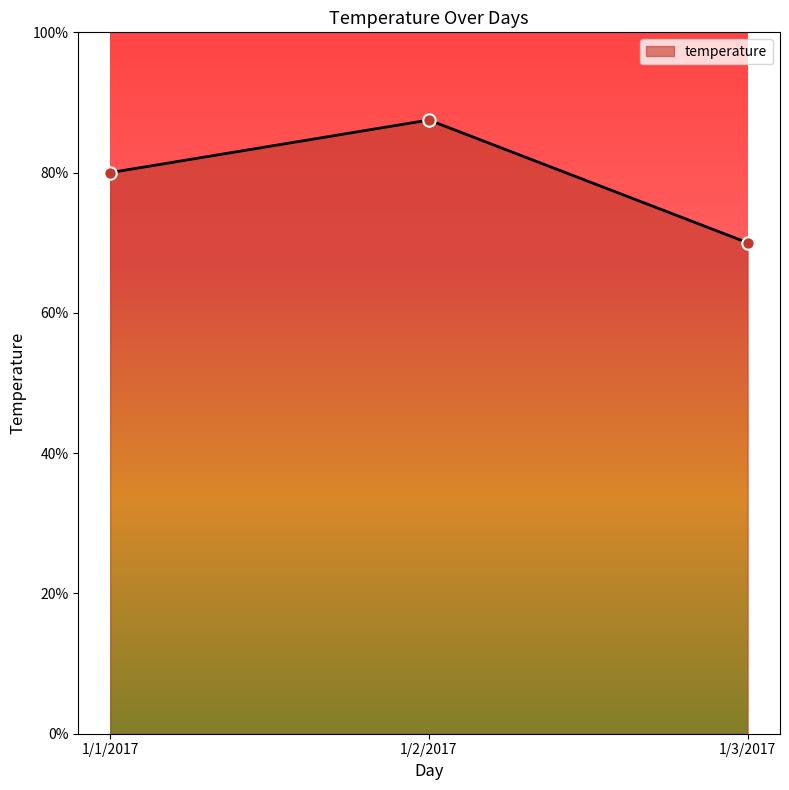

What is the change in value from 1/1/2017 to 1/3/2017?

-10.0